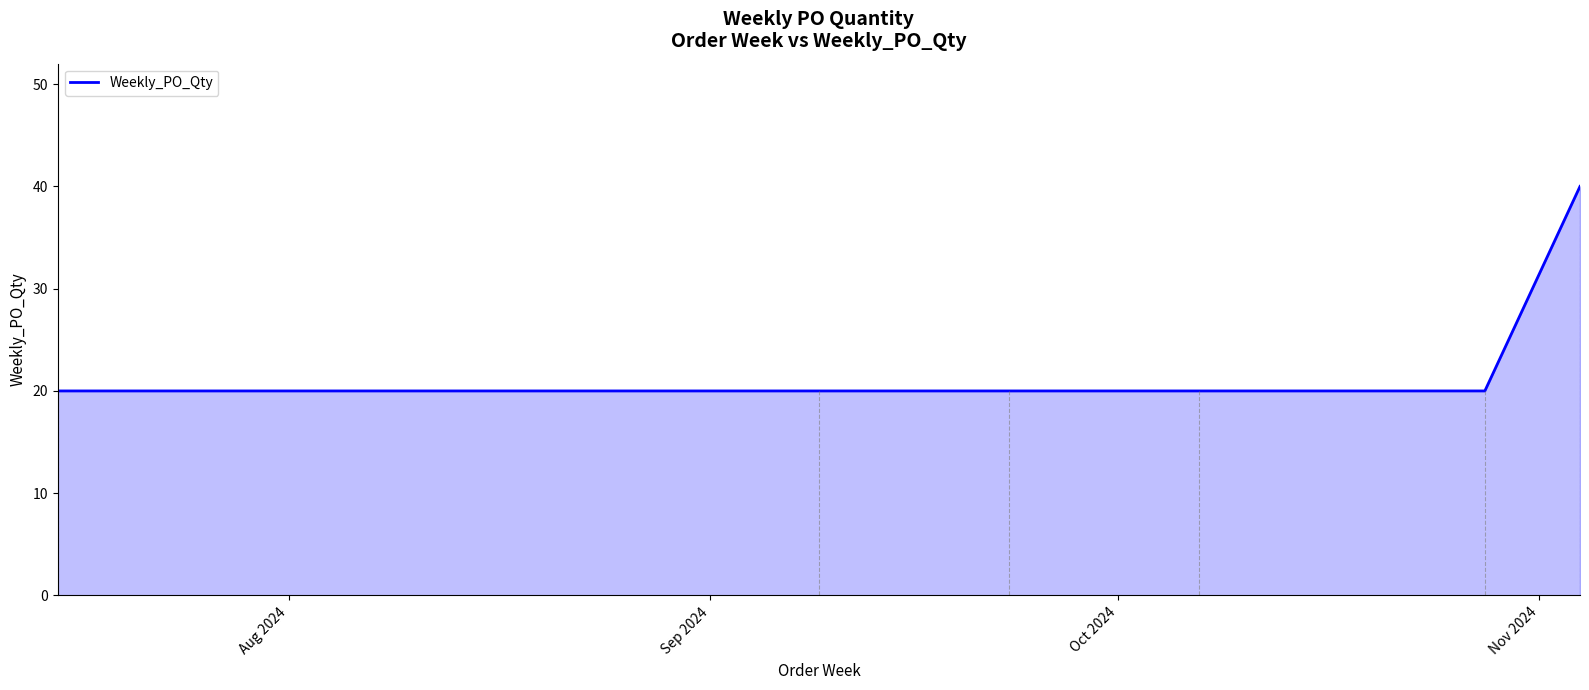

What is the greatest value displayed?

40